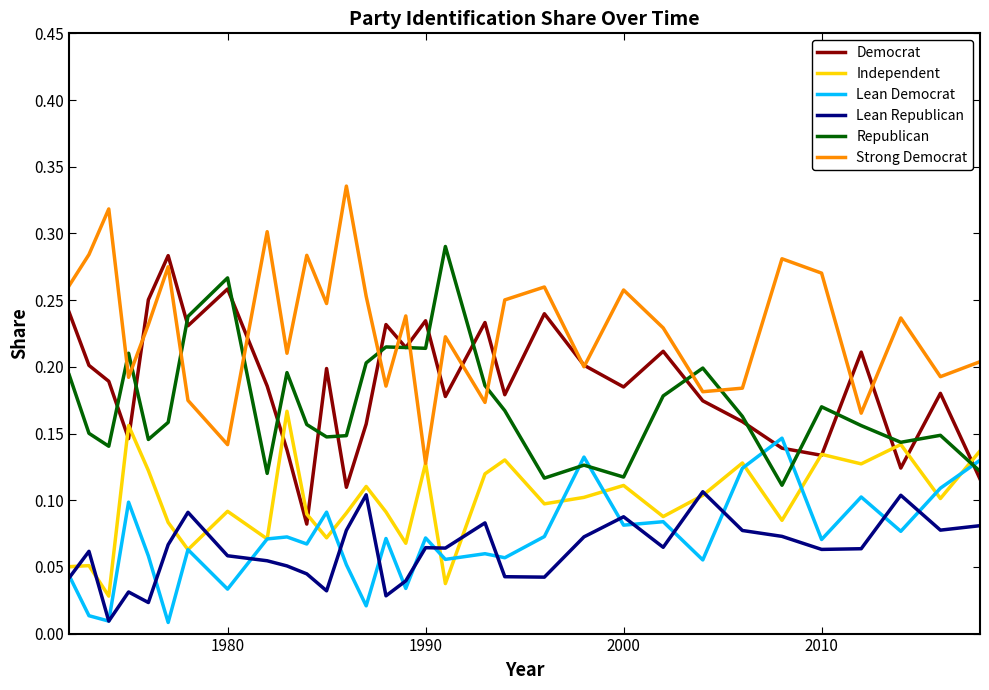

Which series has the largest total across all categories?

Strong Democrat